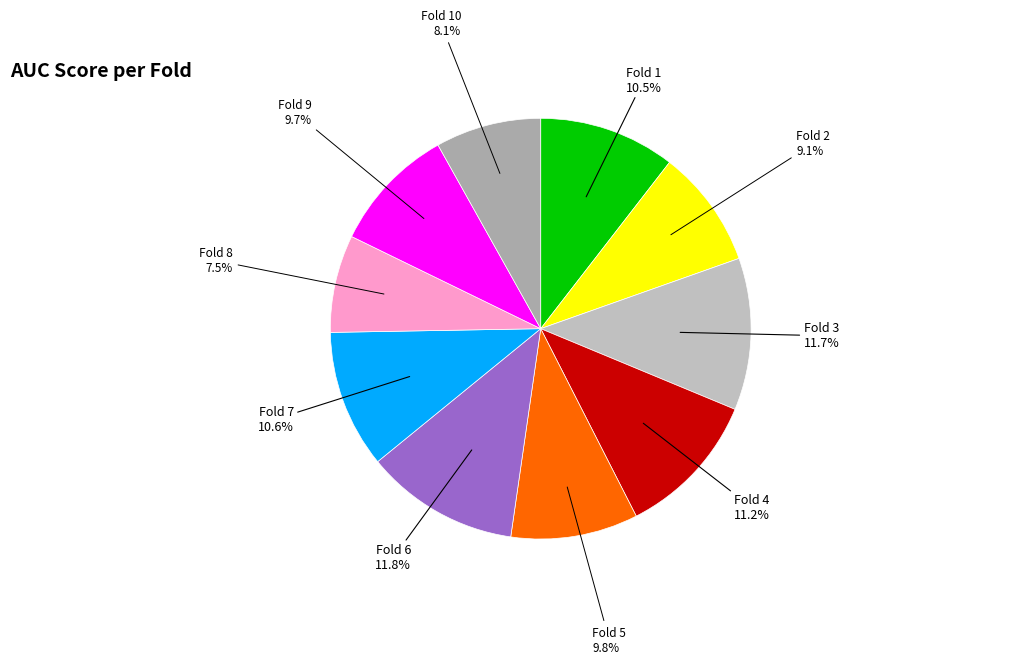

To the nearest percent, what percentage of the pie is Fold 9?

10%